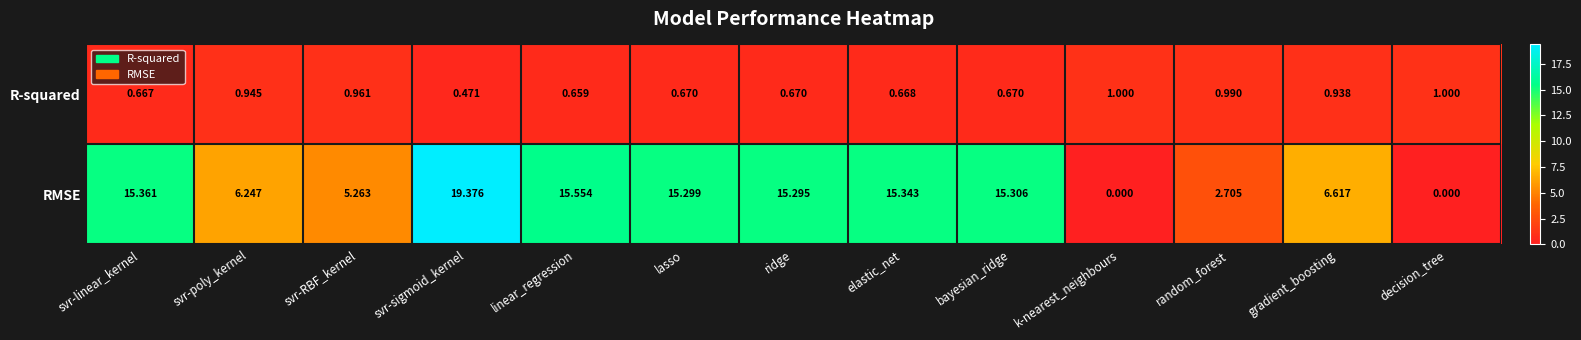

Which series has the largest total across all categories?

RMSE